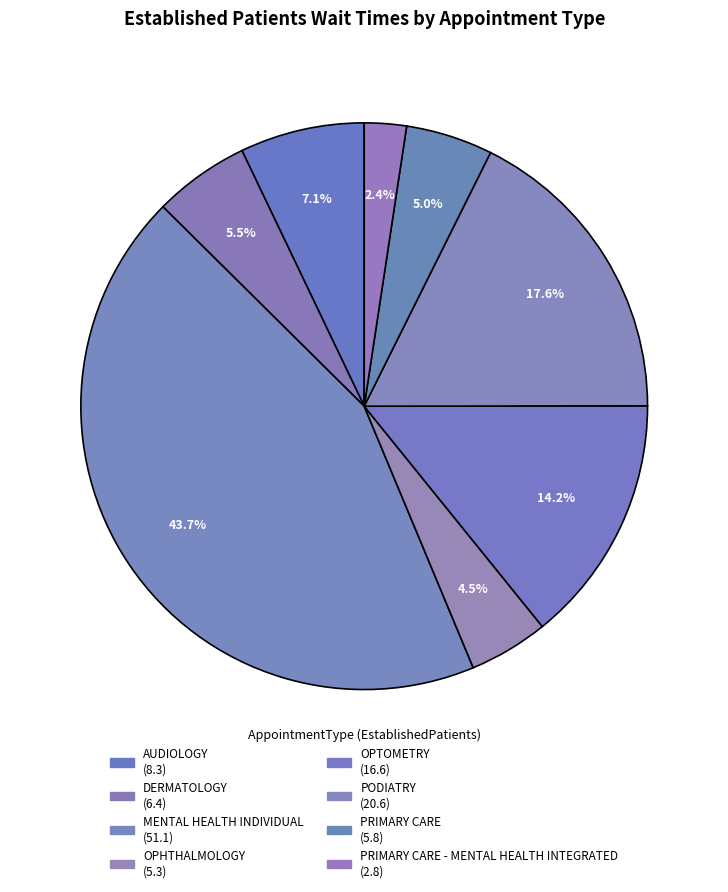

How many segments does this pie chart have?

8